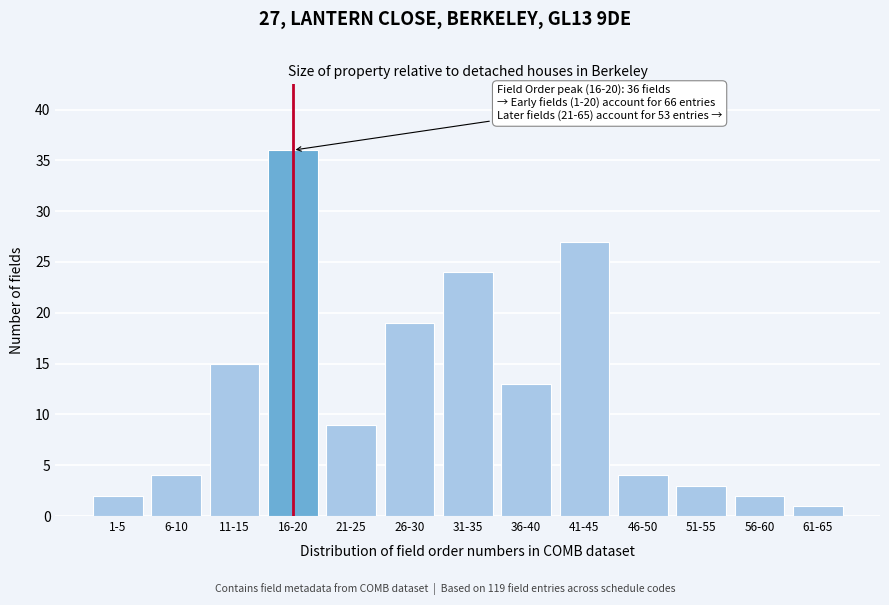

Reading left to right, transcribe all the data shown in this chart.

1-5=2	6-10=4	11-15=15	16-20=36	21-25=9	26-30=19	31-35=24	36-40=13	41-45=27	46-50=4	51-55=3	56-60=2	61-65=1